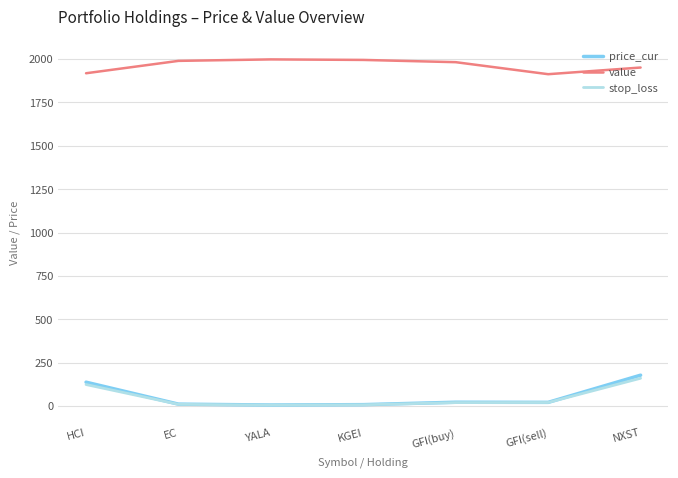

What is the spread (max minus min) of values at HCI?

1795.1